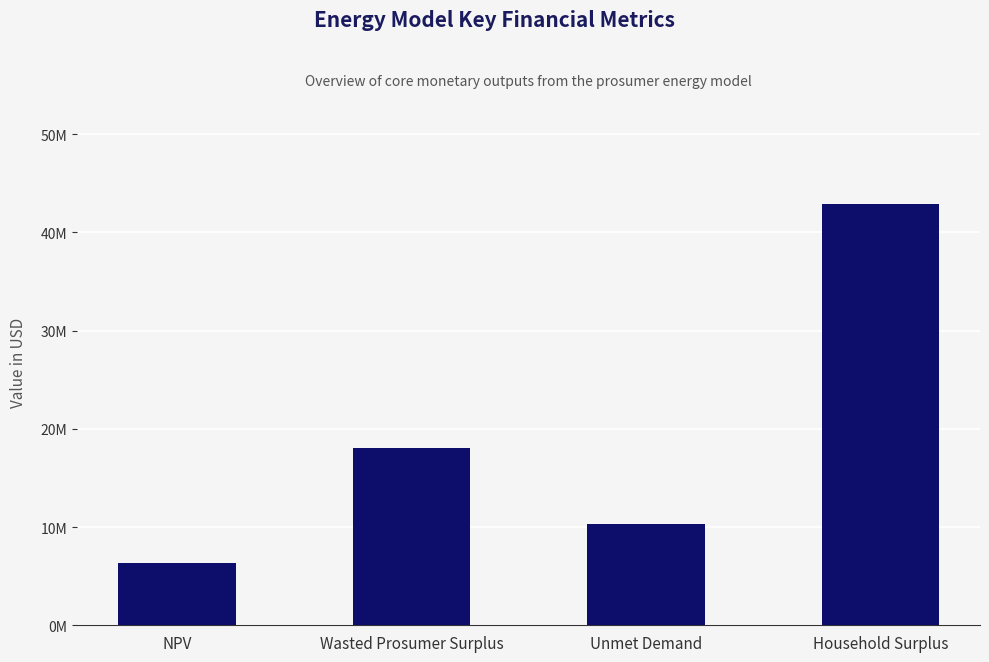

What is the label of the 1st bar from the left?

NPV